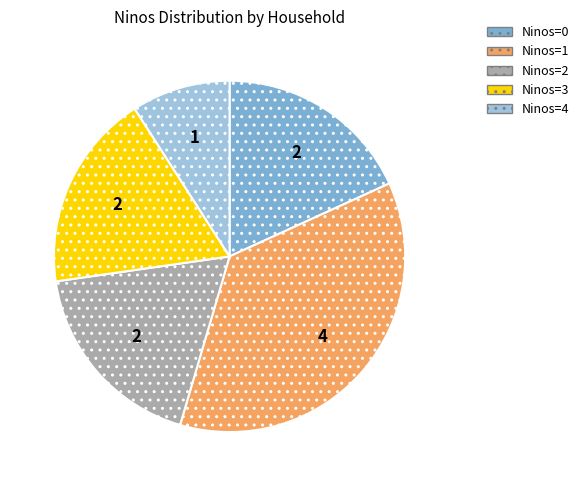

How many segments does this pie chart have?

5